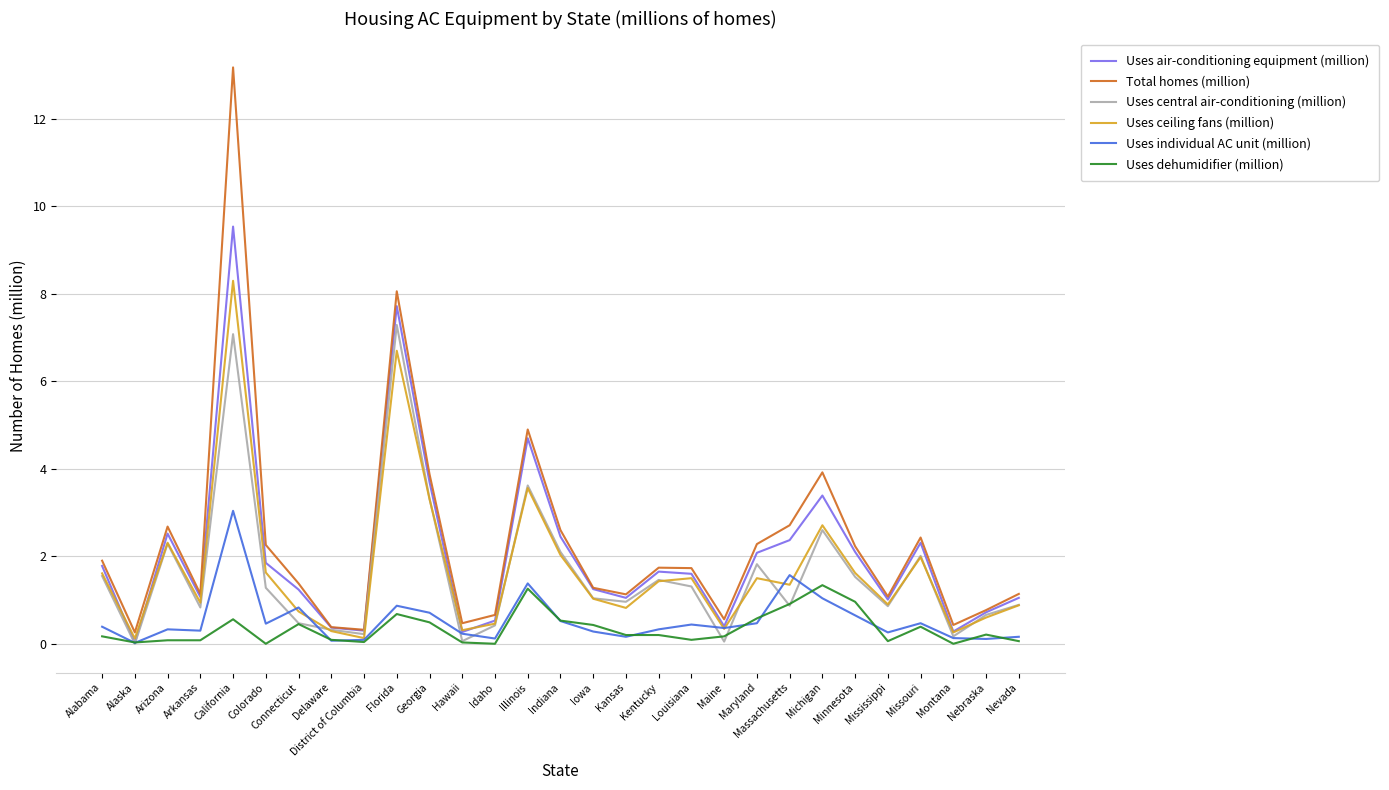

Is this an area chart (filled region under the line)?

No